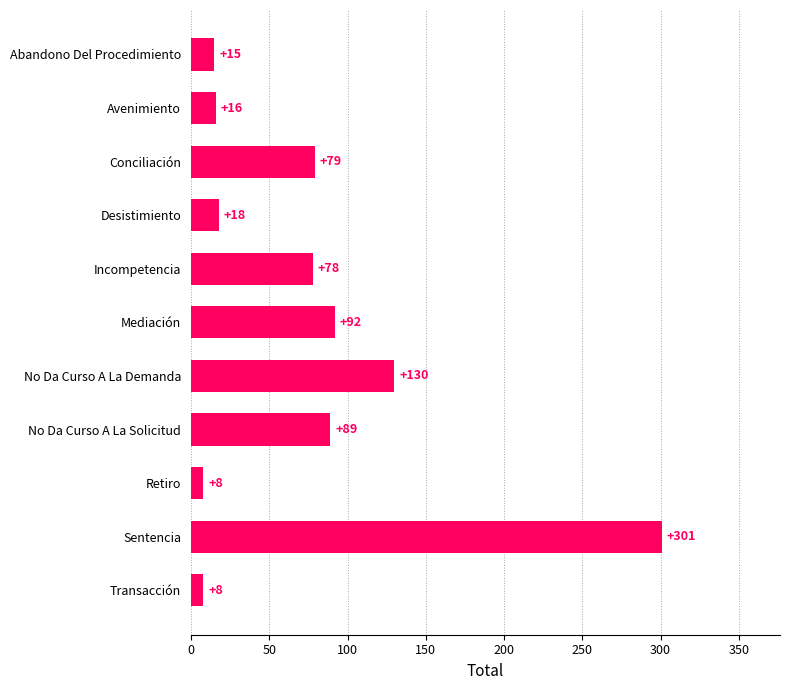

What is the label of the 1st bar from the bottom?

Transacción